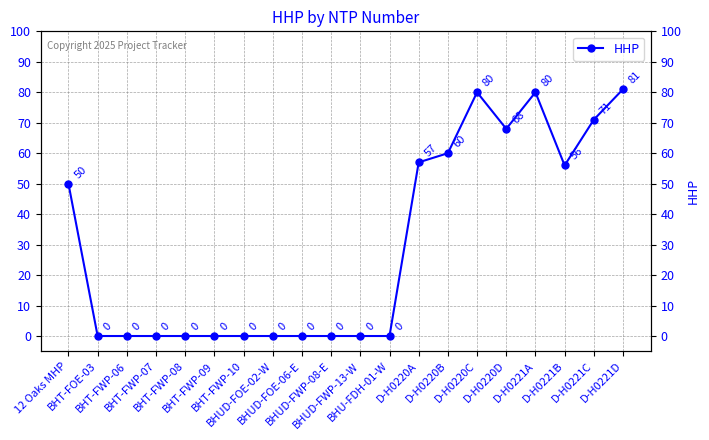

Reading left to right, extract all data points from this chart.

50	0	0	0	0	0	0	0	0	0	0	0	57	60	80	68	80	56	71	81